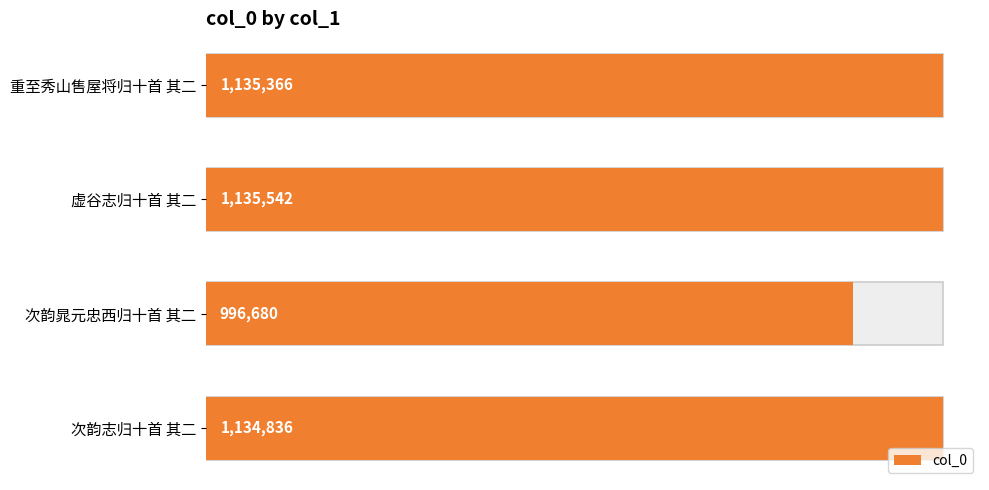

What is the sum of all values?

4402424